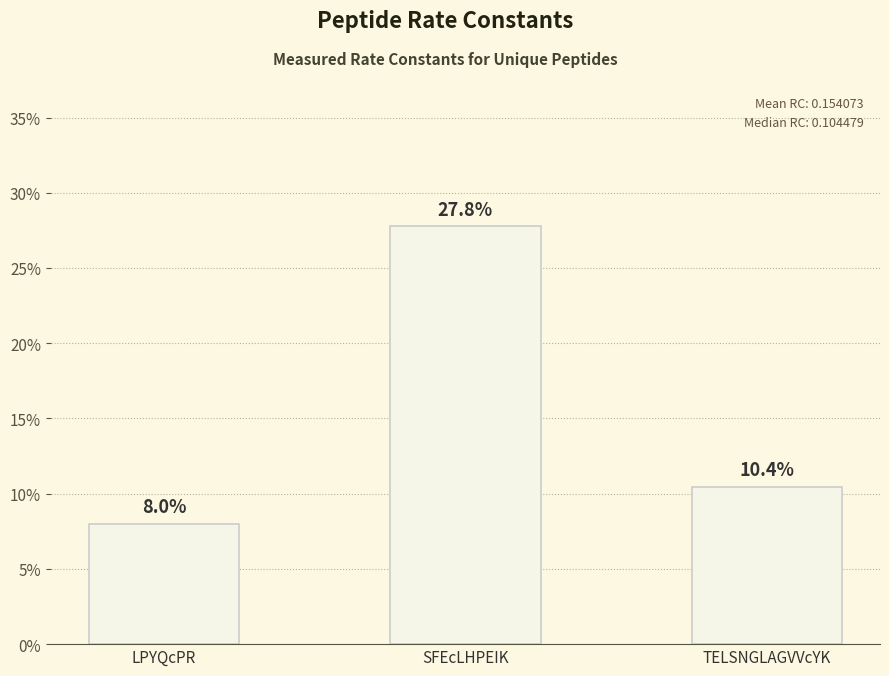

What is the sum of all values?

0.5